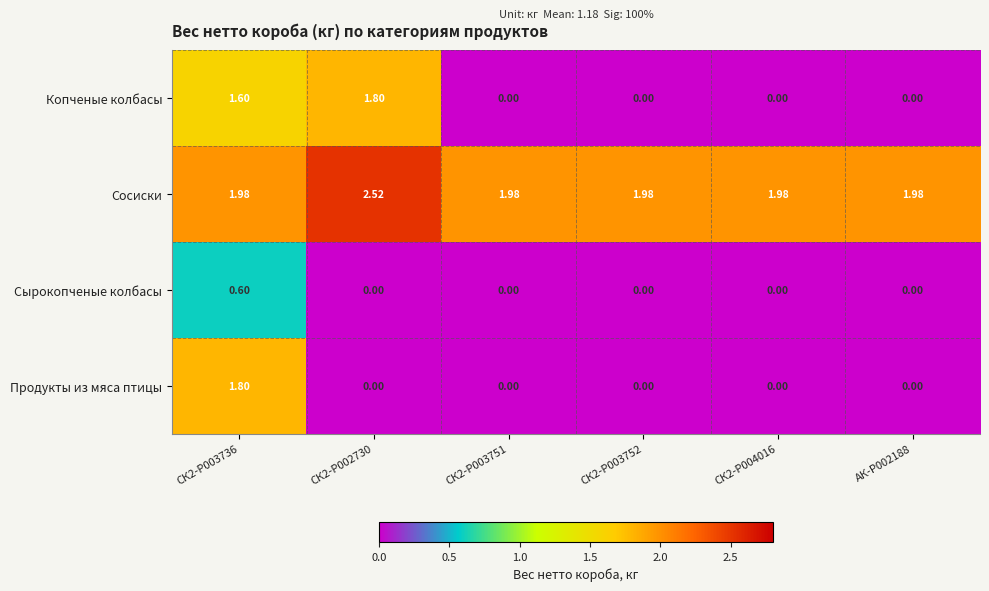

Which series has the largest total across all categories?

Сосиски